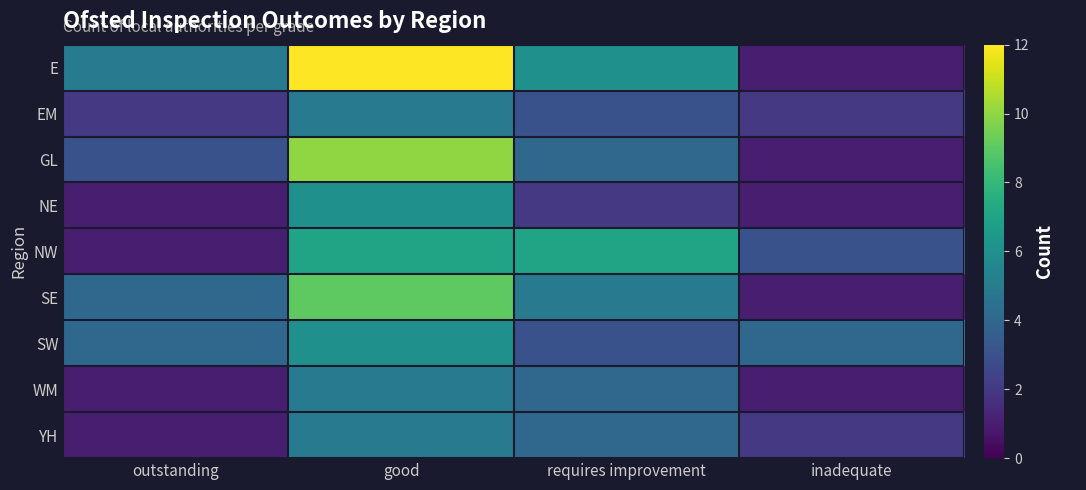

Reading right to left, list all the values displayed in this chart.

E: inadequate=1	requires improvement=6	good=12	outstanding=5
EM: inadequate=2	requires improvement=3	good=5	outstanding=2
GL: inadequate=1	requires improvement=4	good=10	outstanding=3
NE: inadequate=1	requires improvement=2	good=6	outstanding=1
NW: inadequate=3	requires improvement=7	good=7	outstanding=1
SE: inadequate=1	requires improvement=5	good=9	outstanding=4
SW: inadequate=4	requires improvement=3	good=6	outstanding=4
WM: inadequate=1	requires improvement=4	good=5	outstanding=1
YH: inadequate=2	requires improvement=4	good=5	outstanding=1